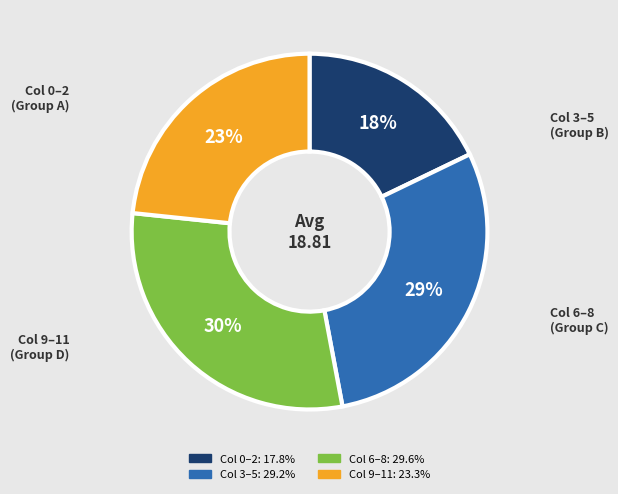

To the nearest percent, what is the difference between the largest and smallest slice percentages?

12%